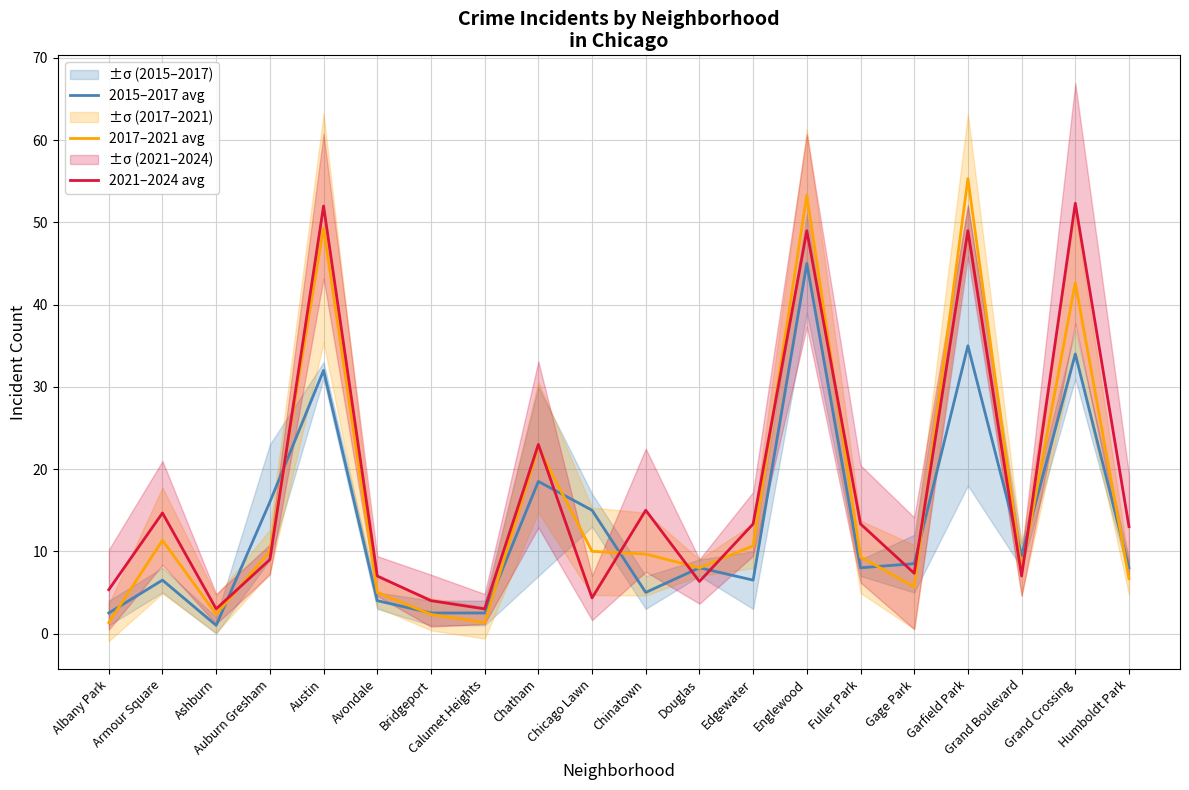

At which category does the chart reach its minimum across all series?

Ashburn